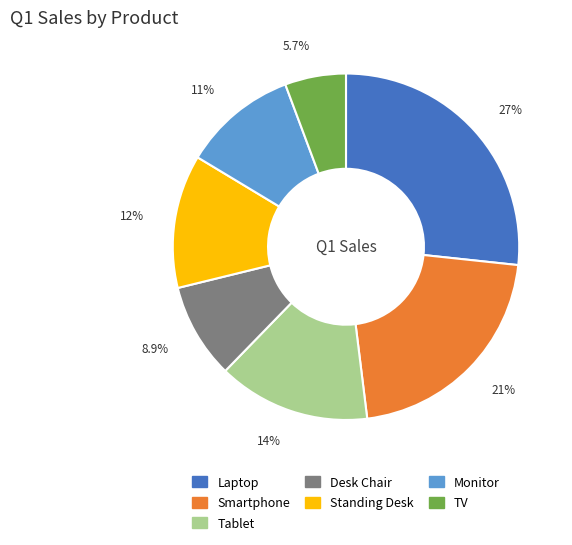

Which slice is the largest?

Laptop